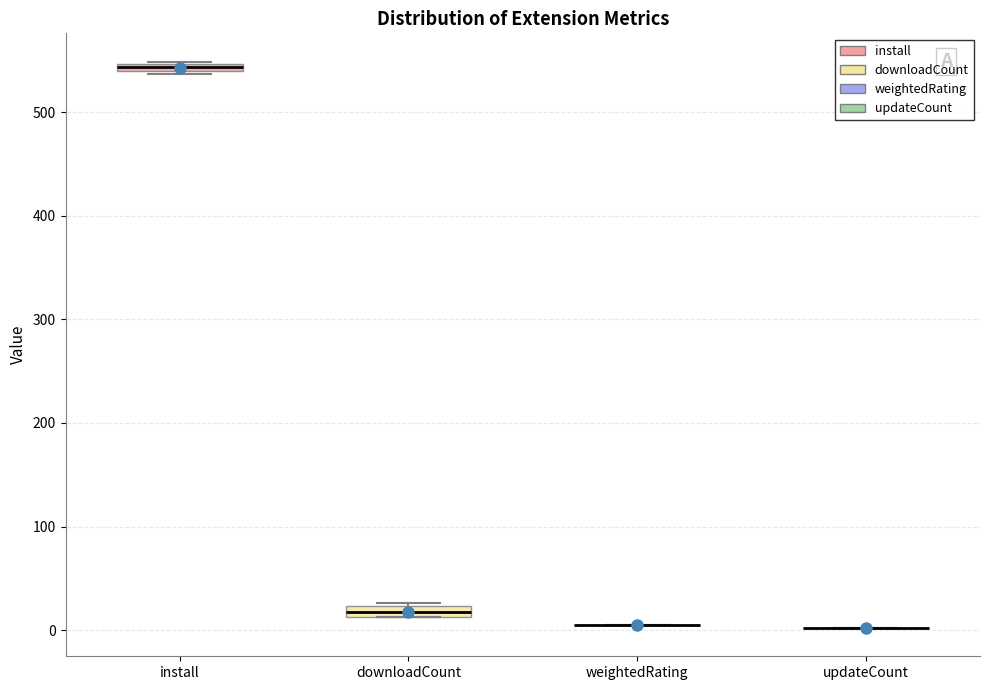

Where is the lower edge of the box for install on the y-axis? The values are not printed on the chart, so give them approximately, as read against the axis.

540